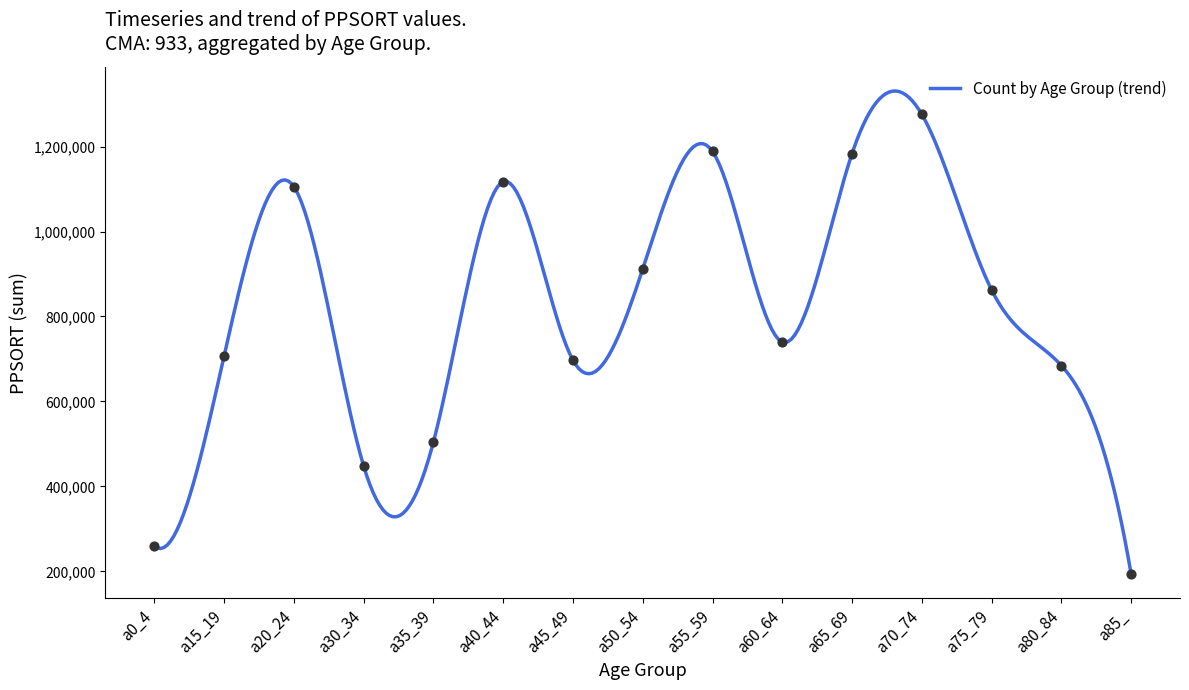

Between a35_39 and a40_44, which is larger?

a40_44